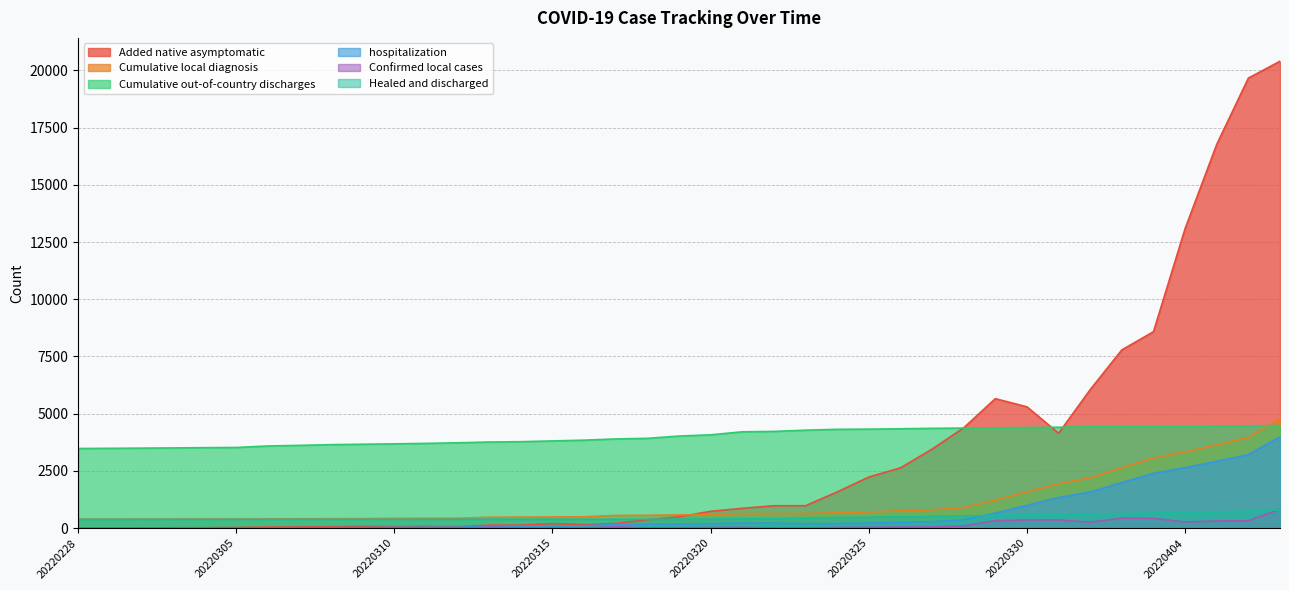

True or false: Cumulative out-of-country discharges has more than 2 points higher than both neighbors.

False